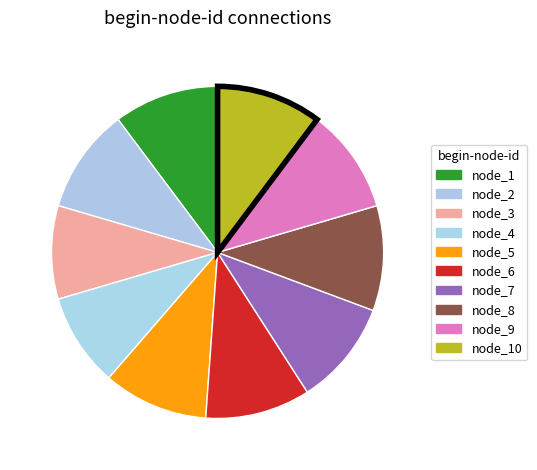

Which slice is the largest?

node_2